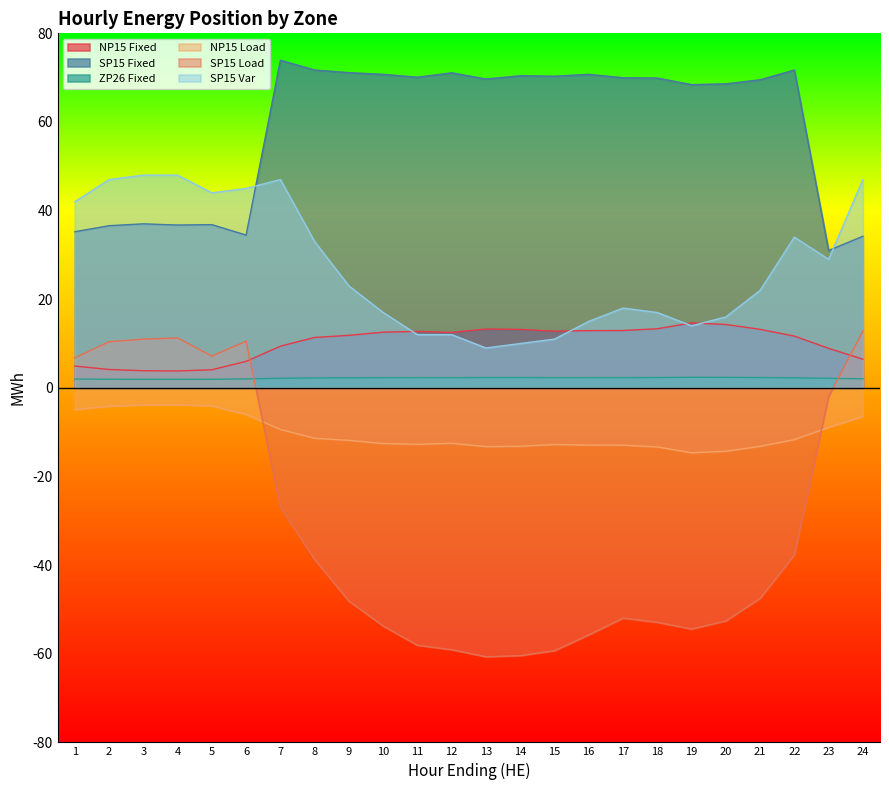

True or false: ZP26 Fixed has more than 2 interior local peaks.

False